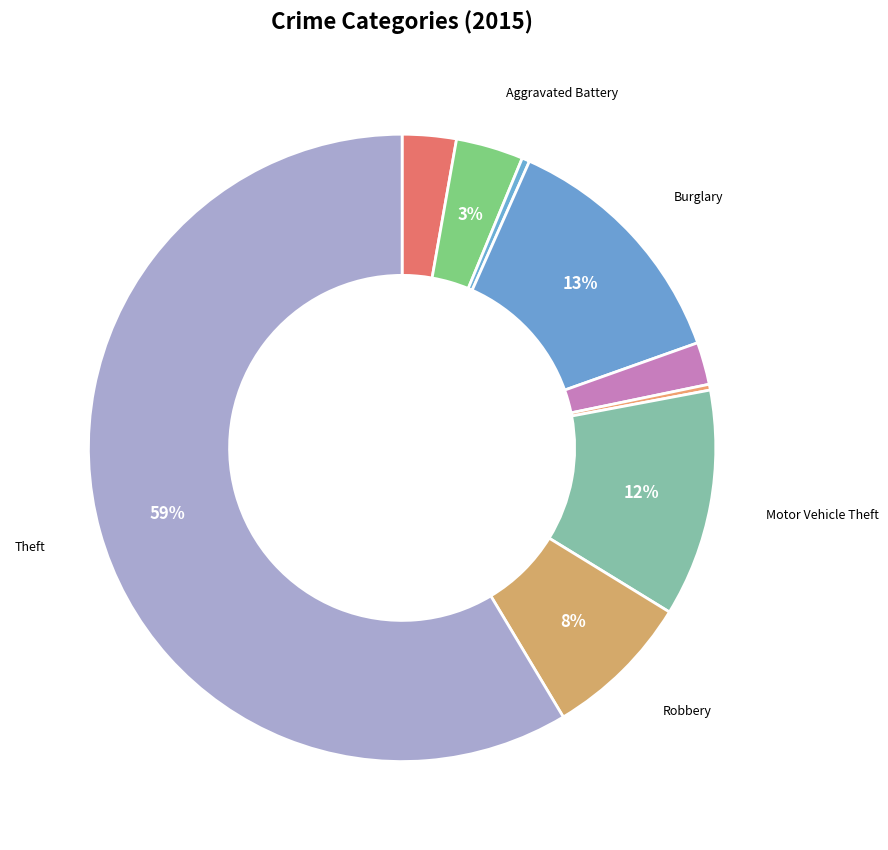

How many segments does this pie chart have?

9